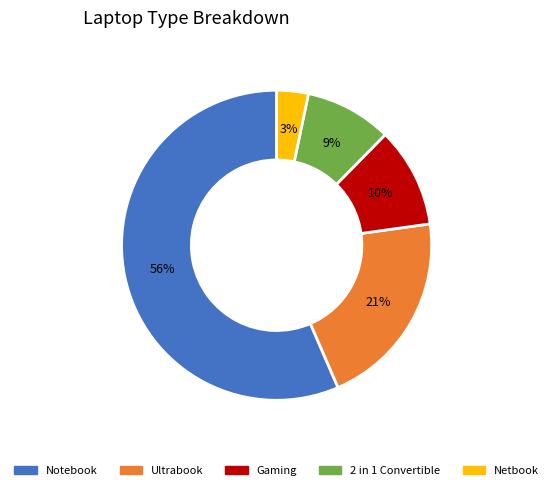

What is the ratio of the value at 2 in 1 Convertible to the value at Gaming?

0.9